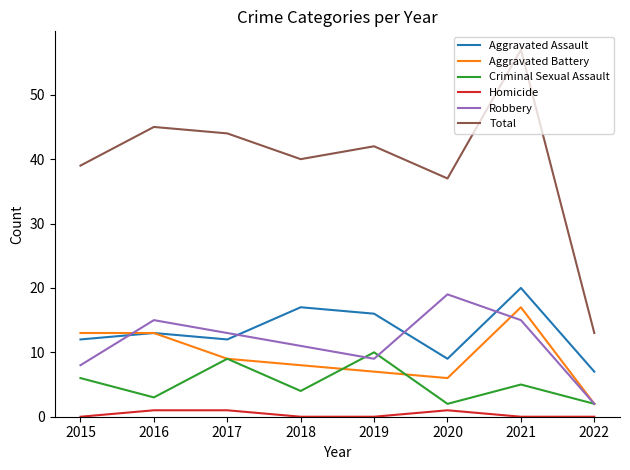

At which category is the sum across all series the highest?

2021